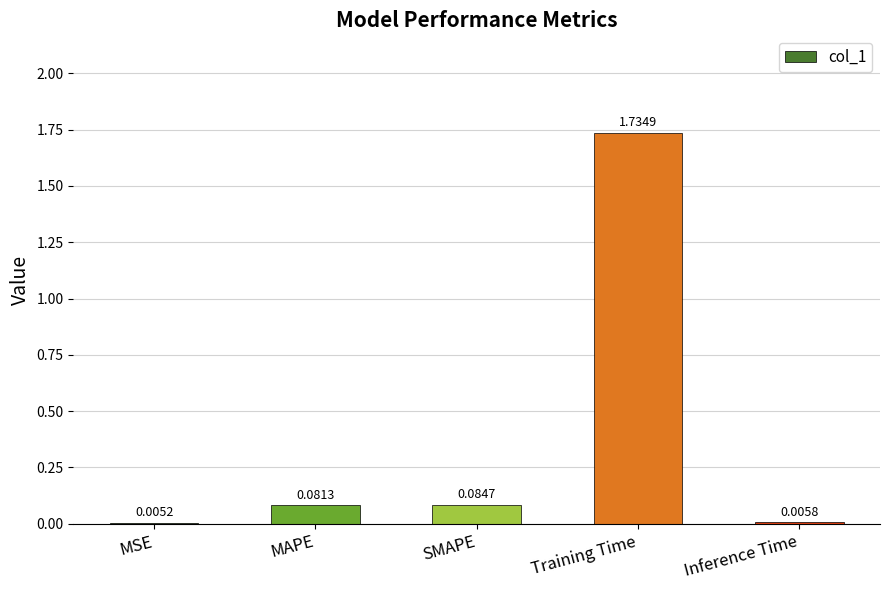

At which category does the chart reach its peak across all series?

Training Time